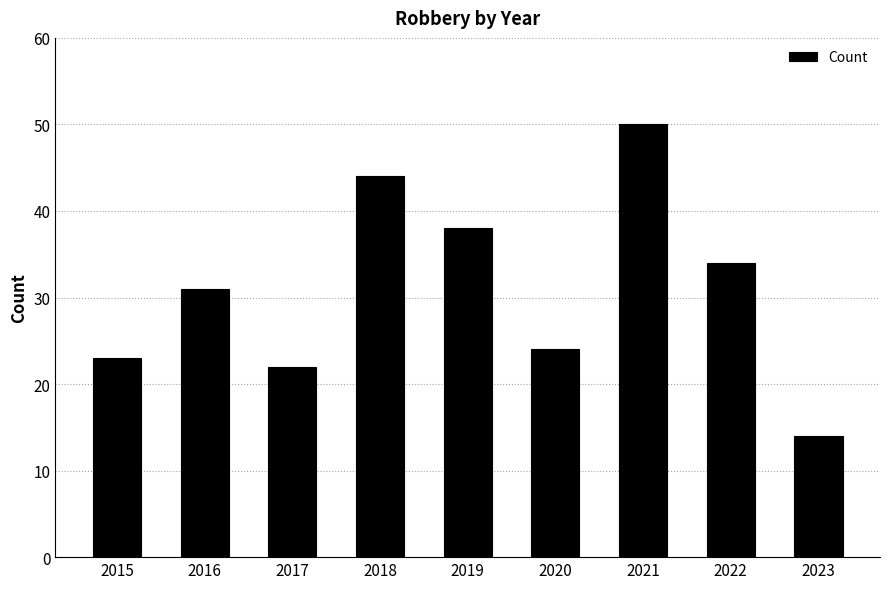

List the labels in order of value, smallest first.

2023, 2017, 2015, 2020, 2016, 2022, 2019, 2018, 2021